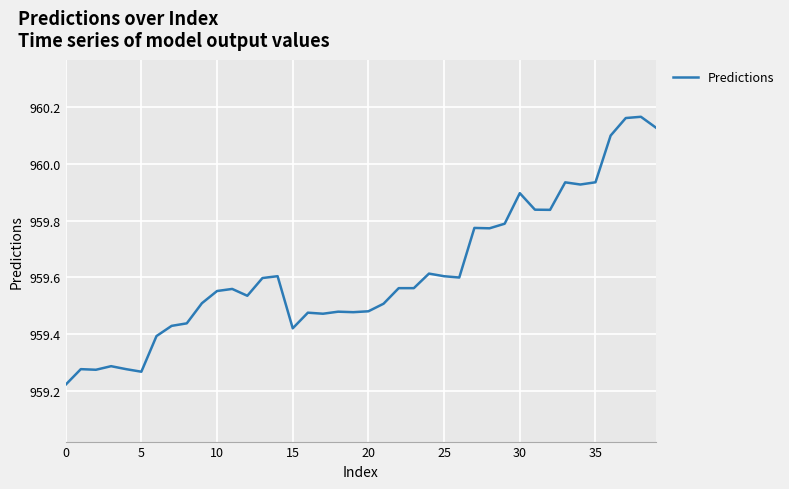

What is the difference between the maximum and minimum values?

0.9